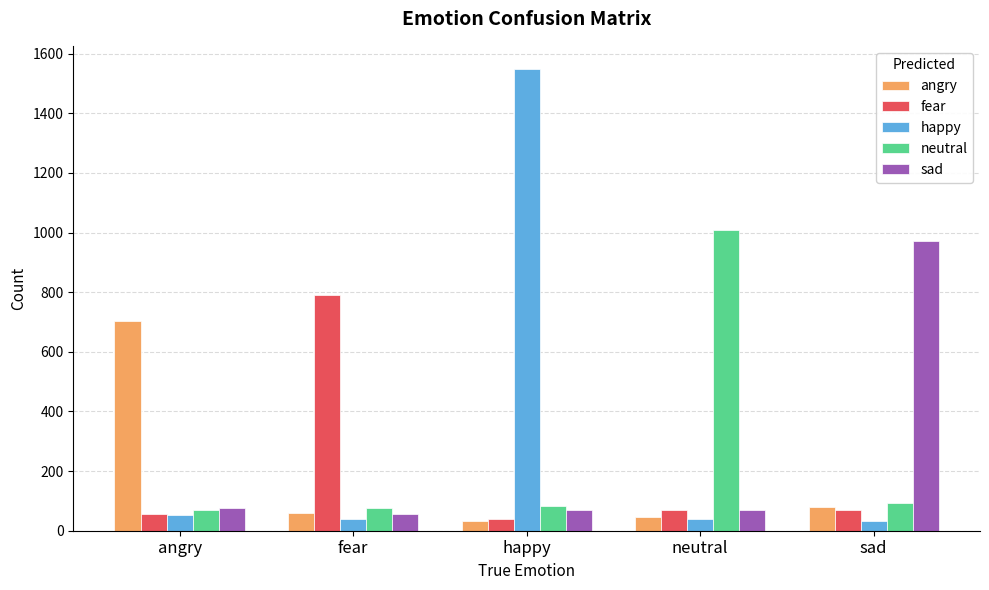

What is the average value of the angry series?

184